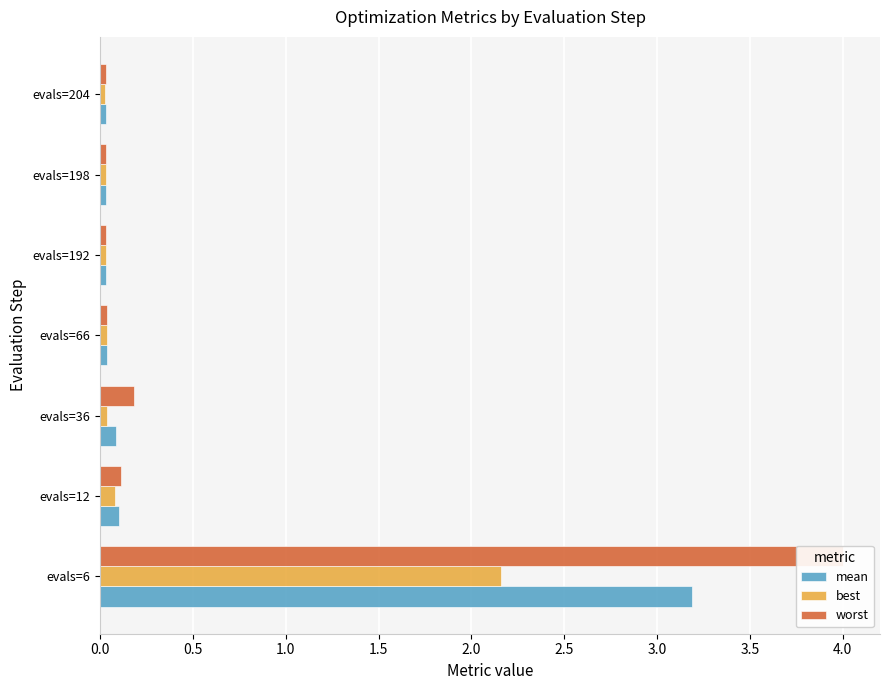

What is the total value across all series at evals=6?

9.3